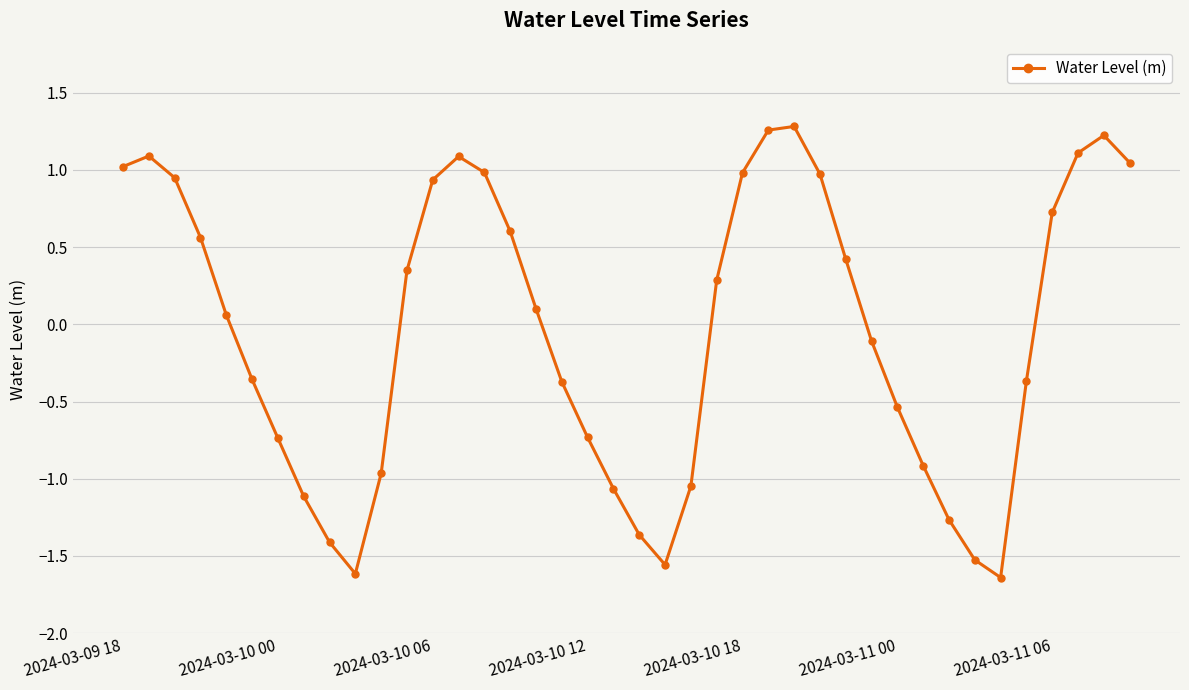

How many interior local peaks (higher than both neighbors) does the data have?

4